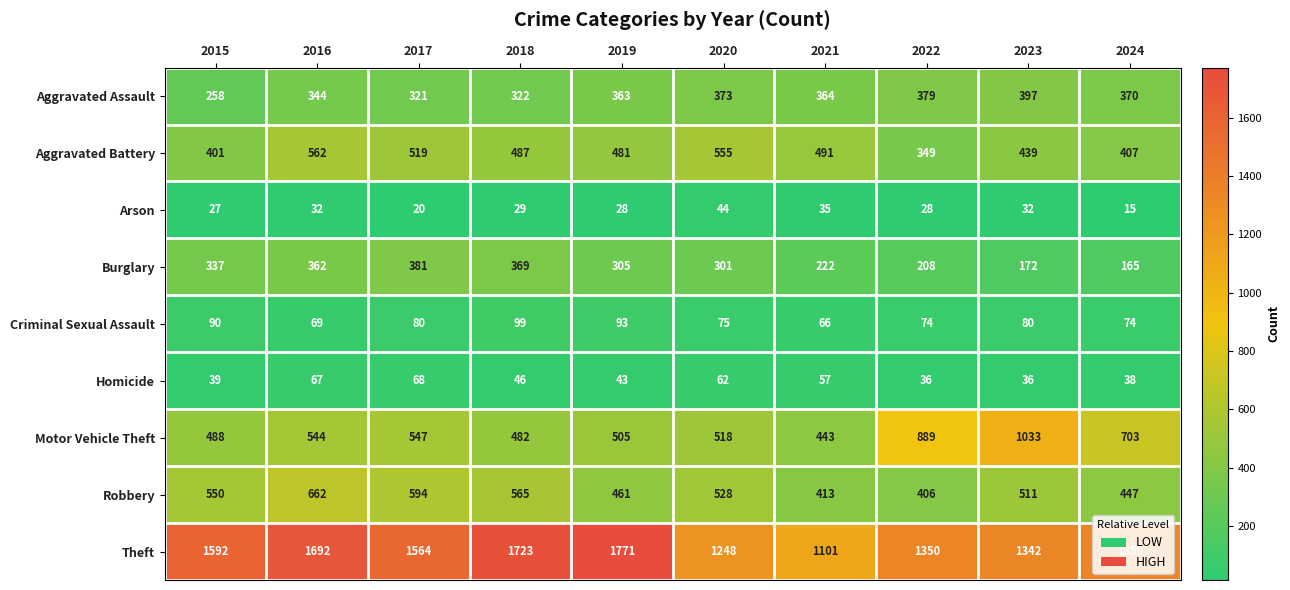

What is the difference between the maximum and minimum values in the Arson series?

29